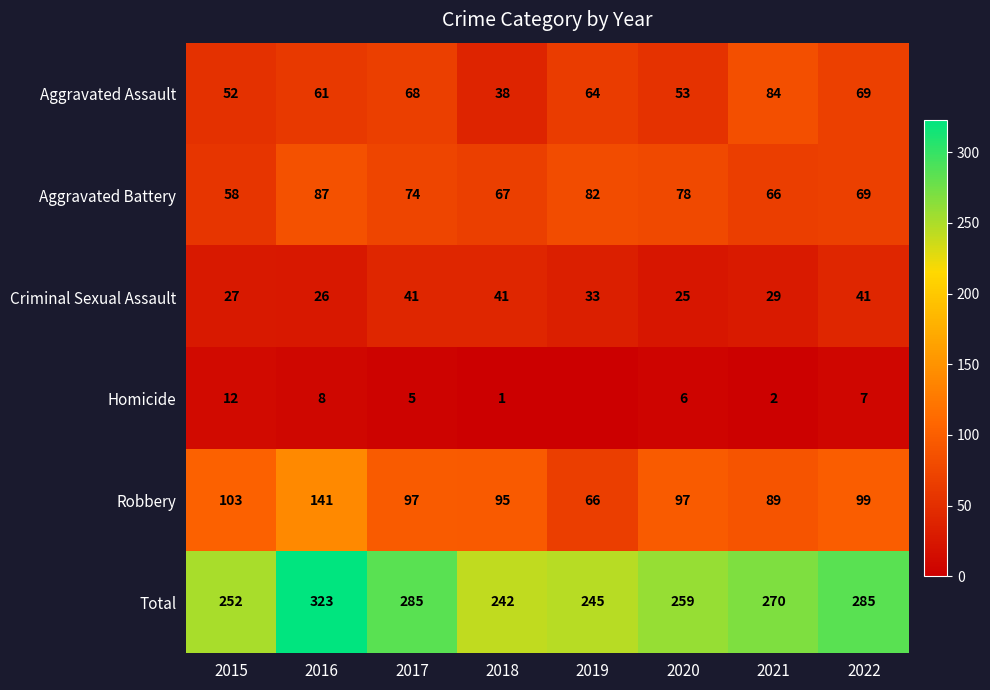

What is the difference between the maximum and minimum values in the Criminal Sexual Assault series?

16